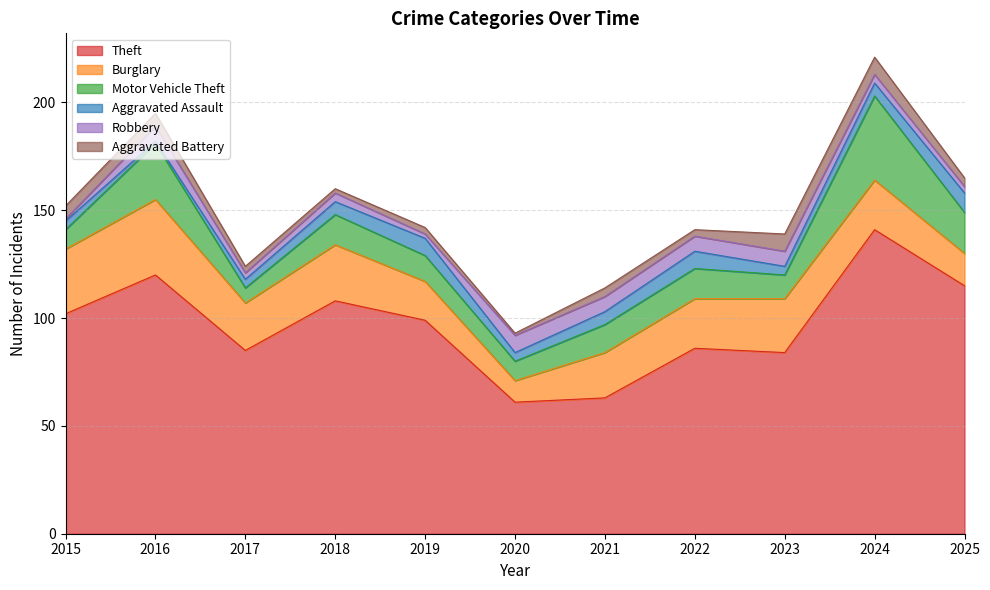

Does the chart display data point markers on the line(s)?

No